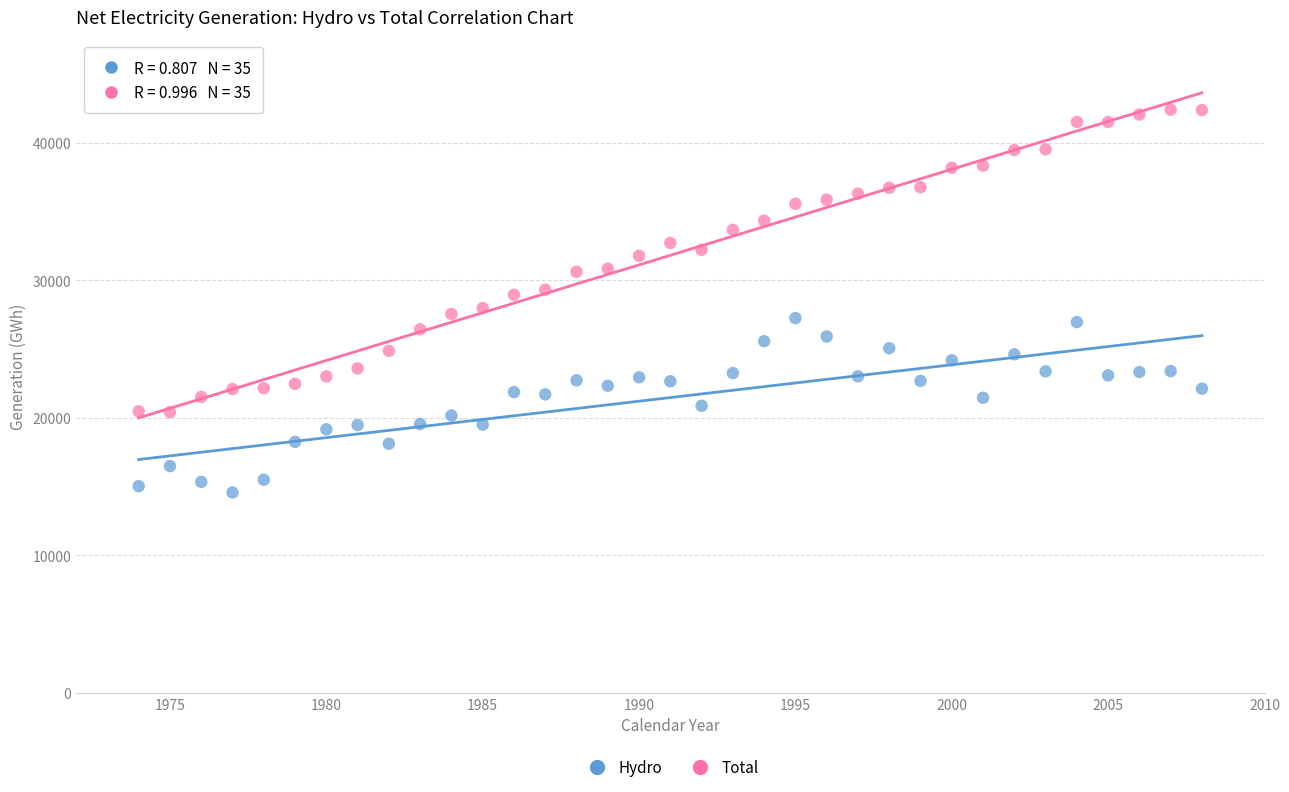

What are all the series names shown in the legend?

Hydro, Total